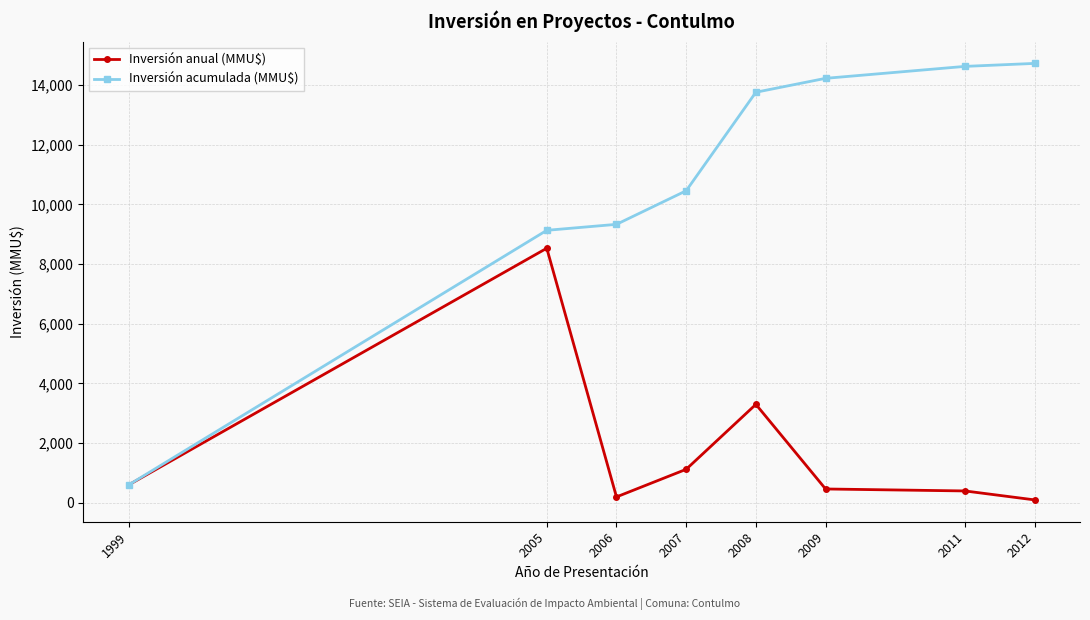

What are all the series names shown in the legend?

Inversión anual (MMU$), Inversión acumulada (MMU$)